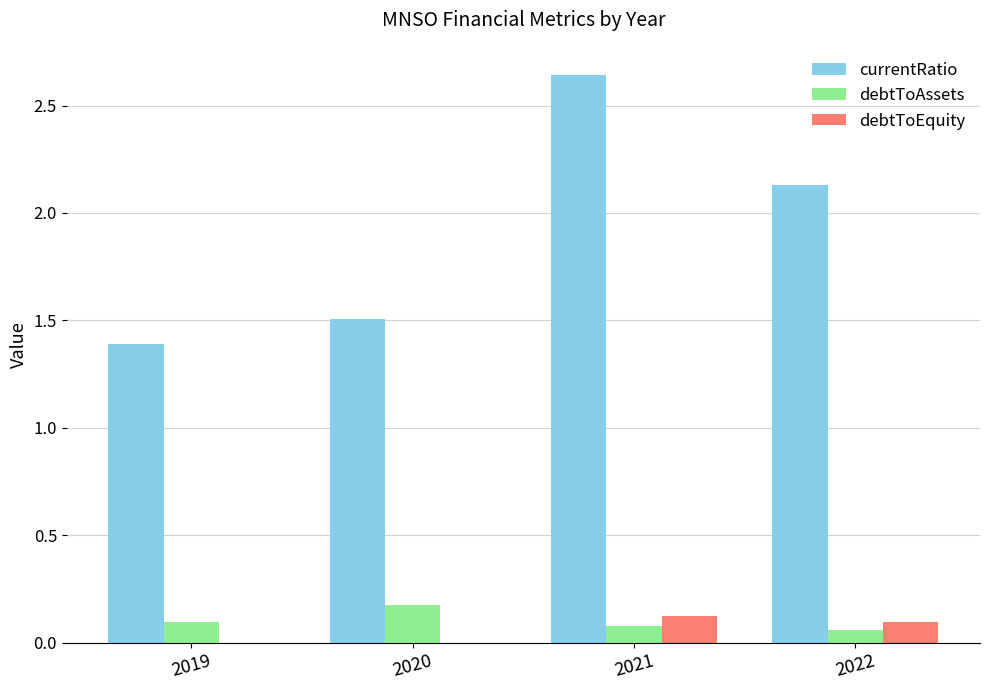

How many groups of bars are there?

4